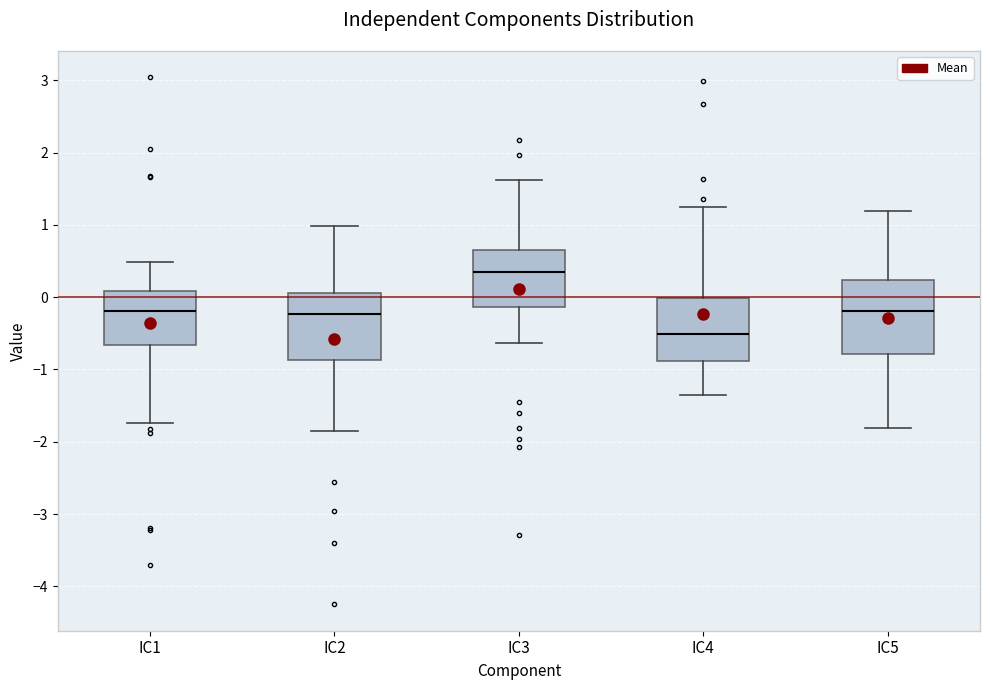

Reading left to right, transcribe this box plot: for each box, give where its median line is, the range the box spans, and where its two whiskers end, as read against the y-axis. The values are not printed on the chart, so give them approximately, as read against the axis.

IC1: median -0.2, box -0.7 to 0.1, whiskers -1.7 to 0.5
IC2: median -0.2, box -0.9 to 0.1, whiskers -1.9 to 1.0
IC3: median 0.3, box -0.1 to 0.7, whiskers -0.6 to 1.6
IC4: median -0.5, box -0.9 to 0.0, whiskers -1.4 to 1.2
IC5: median -0.2, box -0.8 to 0.2, whiskers -1.8 to 1.2